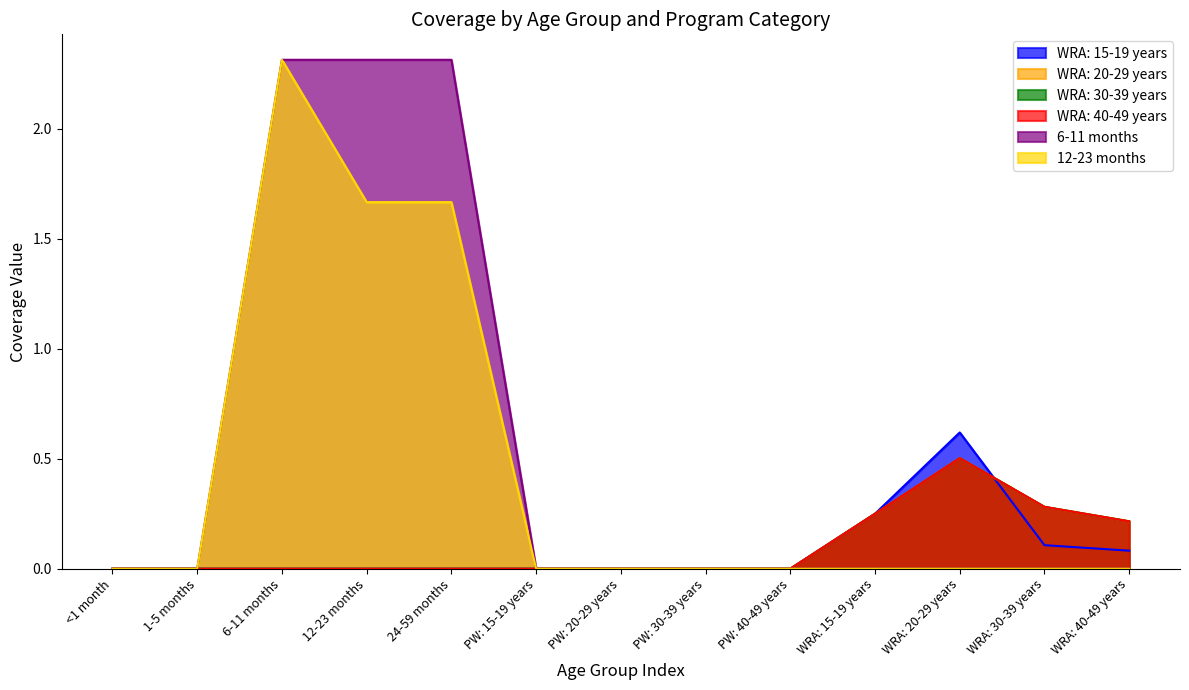

What position from the left is PW: 20-29 years?

7